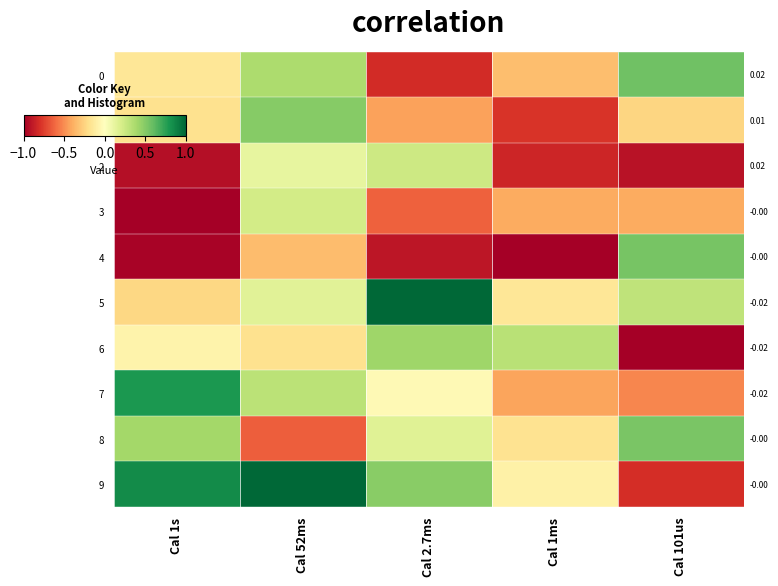

Reading right to left, what are all the values shown in this chart?

0: Cal 101us=0.6	Cal 1ms=-0.3	Cal 2.7ms=-0.8	Cal 52ms=0.4	Cal 1s=-0.1
1: Cal 101us=-0.2	Cal 1ms=-0.8	Cal 2.7ms=-0.4	Cal 52ms=0.5	Cal 1s=-0.2
2: Cal 101us=-0.9	Cal 1ms=-0.8	Cal 2.7ms=0.2	Cal 52ms=0.1	Cal 1s=-0.9
3: Cal 101us=-0.4	Cal 1ms=-0.4	Cal 2.7ms=-0.6	Cal 52ms=0.2	Cal 1s=-1.0
4: Cal 101us=0.5	Cal 1ms=-1.0	Cal 2.7ms=-0.9	Cal 52ms=-0.3	Cal 1s=-1.0
5: Cal 101us=0.3	Cal 1ms=-0.2	Cal 2.7ms=1.0	Cal 52ms=0.2	Cal 1s=-0.2
6: Cal 101us=-1.0	Cal 1ms=0.3	Cal 2.7ms=0.4	Cal 52ms=-0.2	Cal 1s=-0.1
7: Cal 101us=-0.5	Cal 1ms=-0.4	Cal 2.7ms=-0.0	Cal 52ms=0.3	Cal 1s=0.8
8: Cal 101us=0.5	Cal 1ms=-0.2	Cal 2.7ms=0.2	Cal 52ms=-0.6	Cal 1s=0.4
9: Cal 101us=-0.8	Cal 1ms=-0.1	Cal 2.7ms=0.5	Cal 52ms=1.0	Cal 1s=0.8